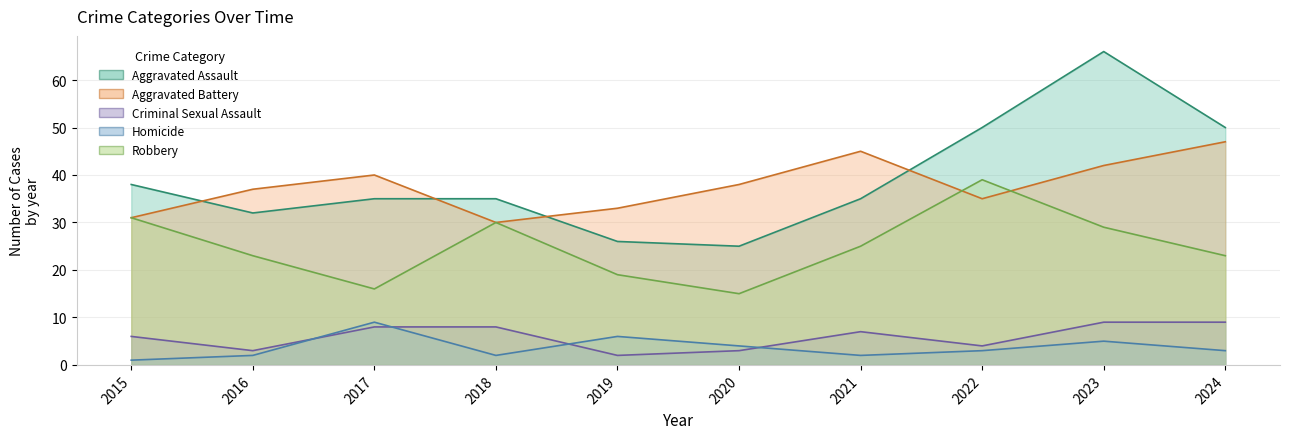

True or false: Criminal Sexual Assault and Robbery cross at least once.

False